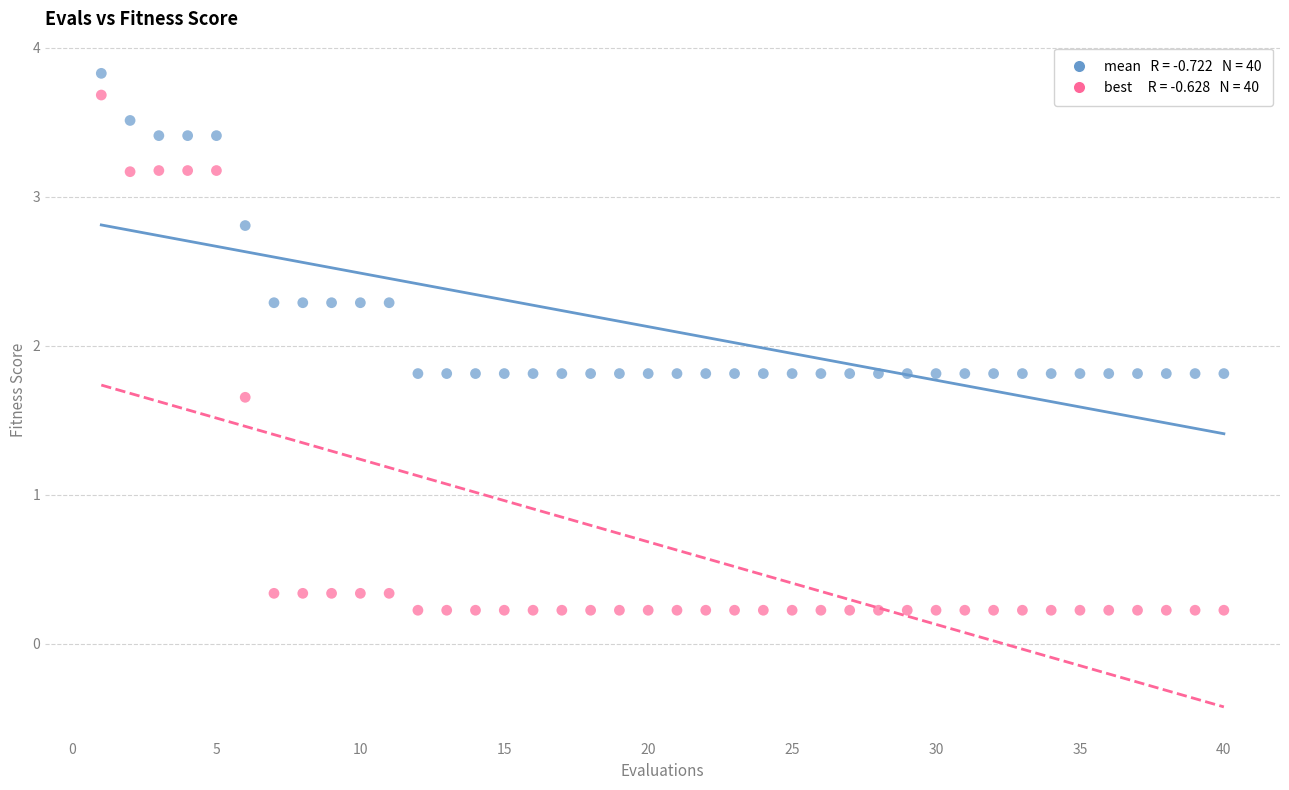

Across all data points, what is the range of X values (max minus min)?

39.0